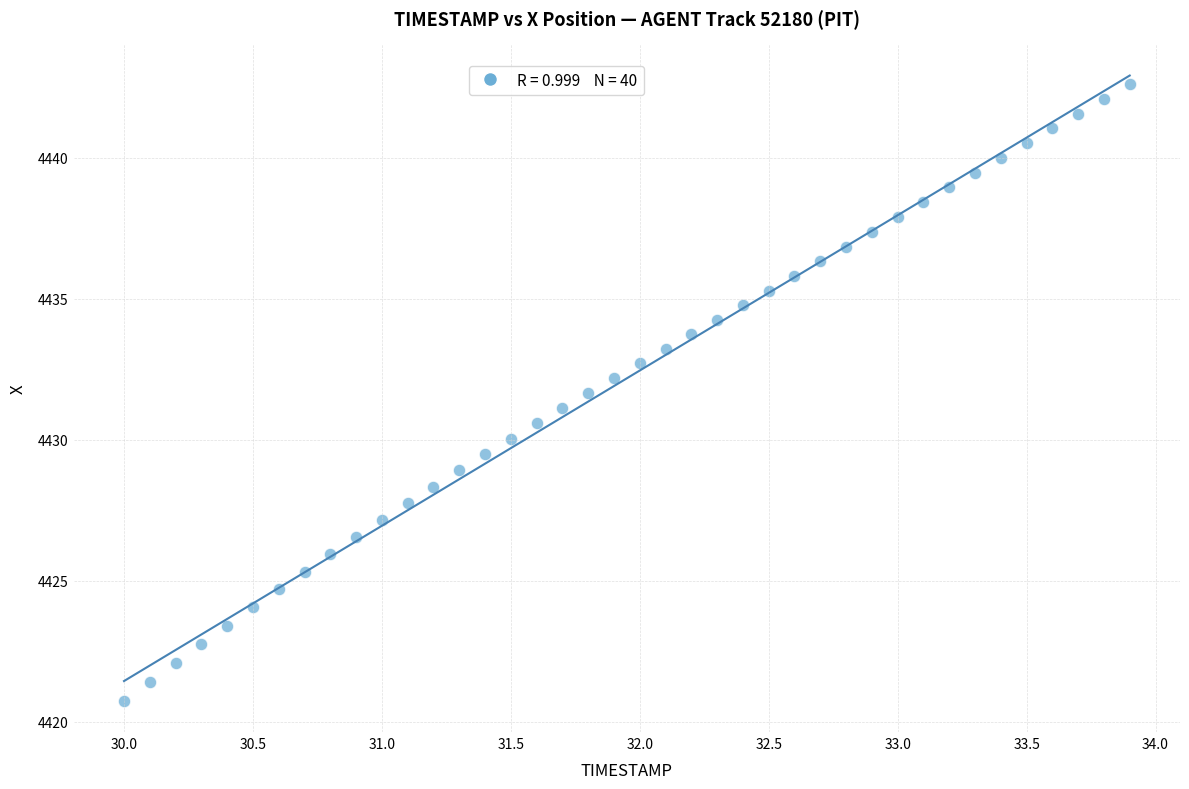

What is the range of Y values (max minus min)?

21.9